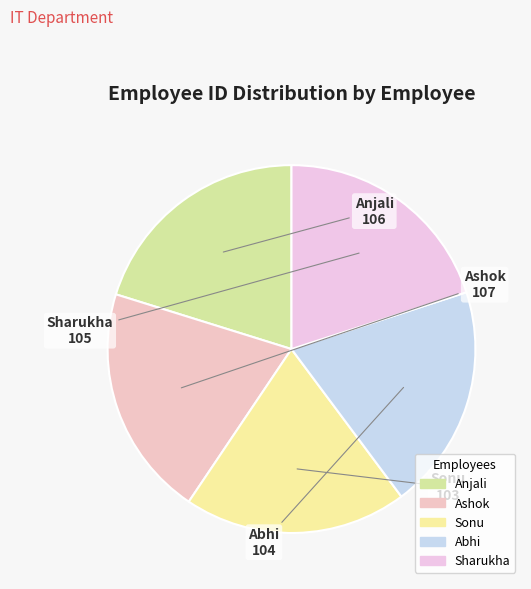

Is Anjali the majority of the pie?

No